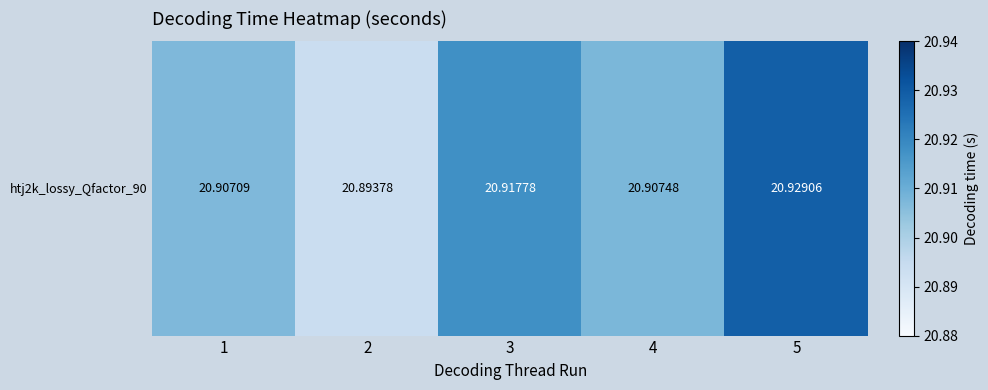

What is the smallest value displayed?

20.9